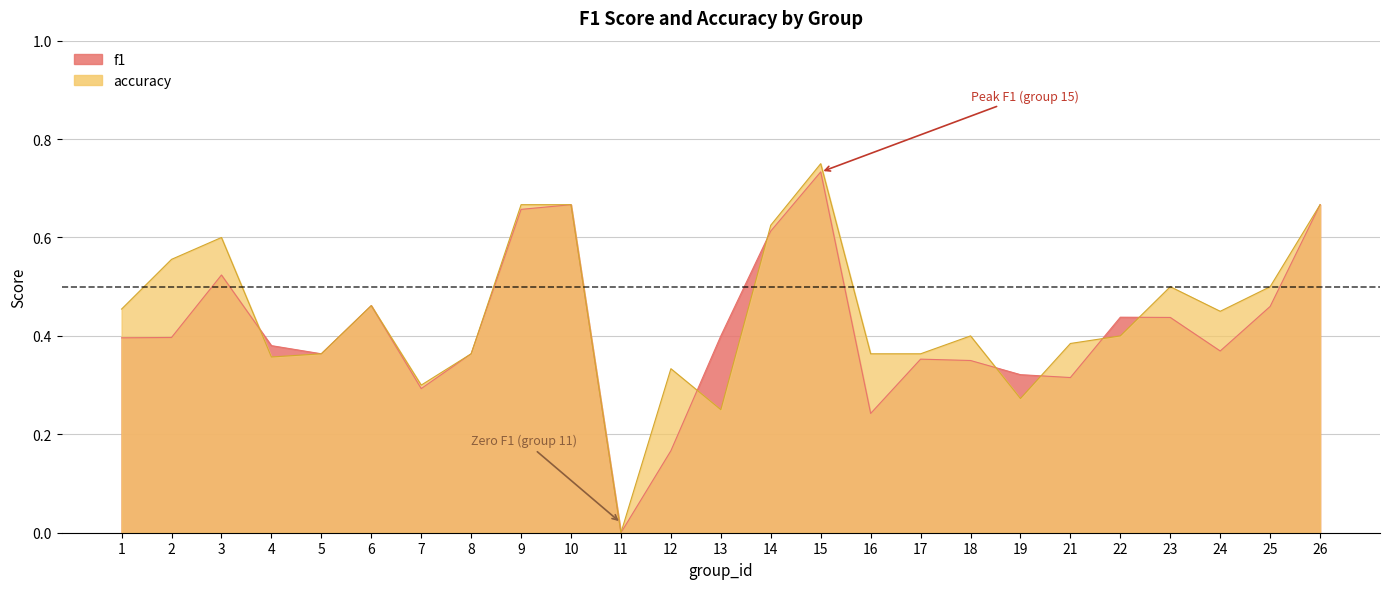

Between 17 and 2, which is larger?

2